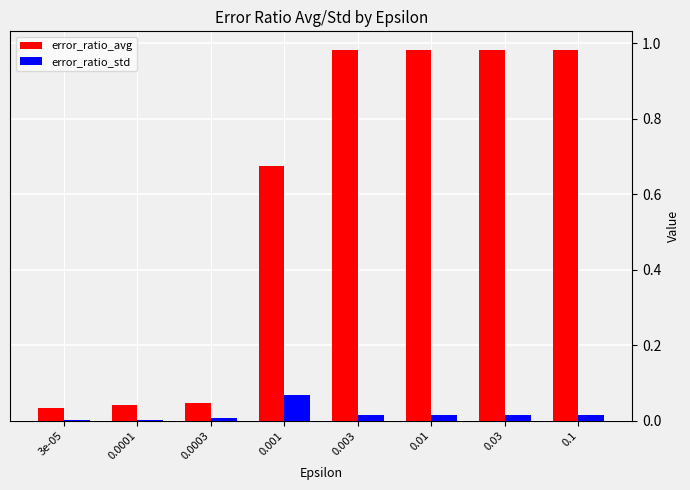

Which series changed the most between 3e-05 and 0.01?

error_ratio_avg